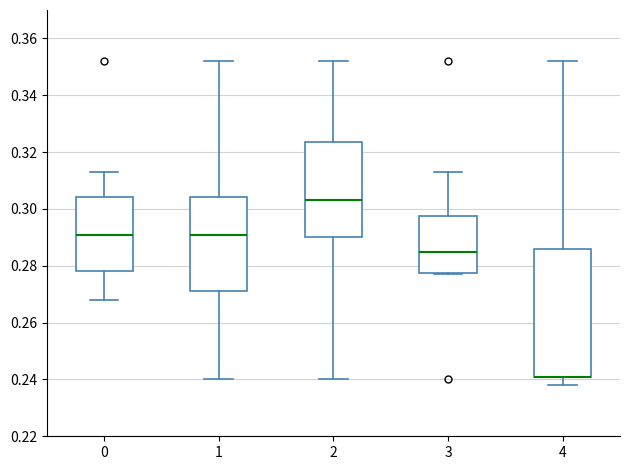

Where is the lower edge of the box at x = 1 on the y-axis? The values are not printed on the chart, so give them approximately, as read against the axis.

0.272